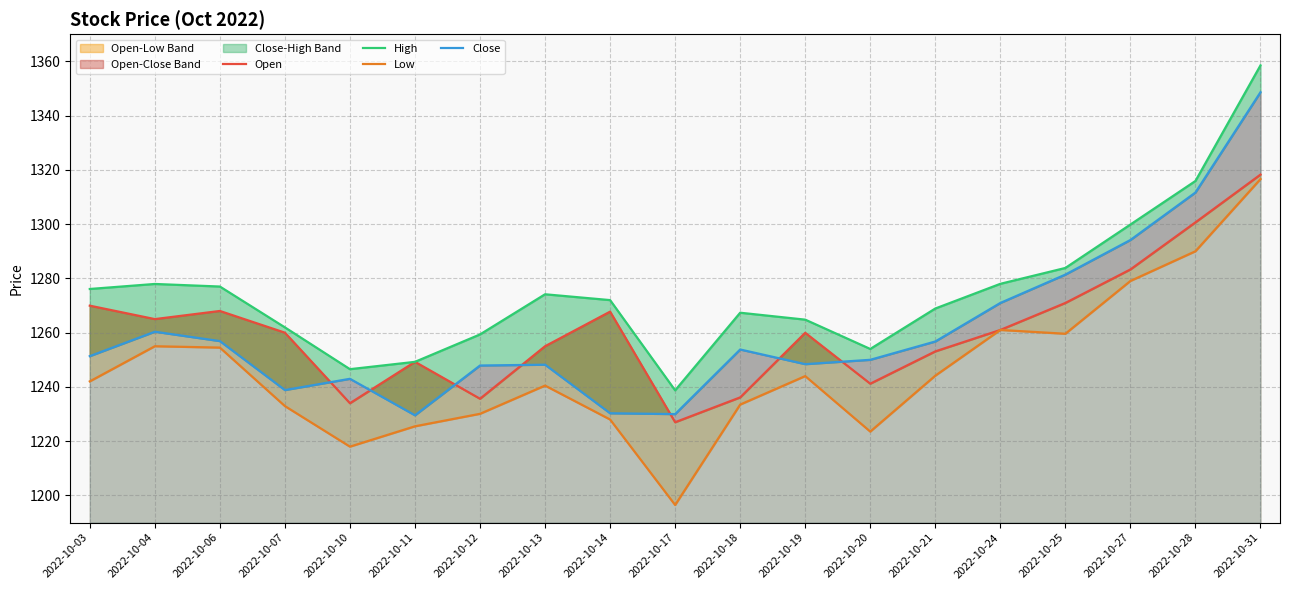

What is the minimum value for Close?

1229.5